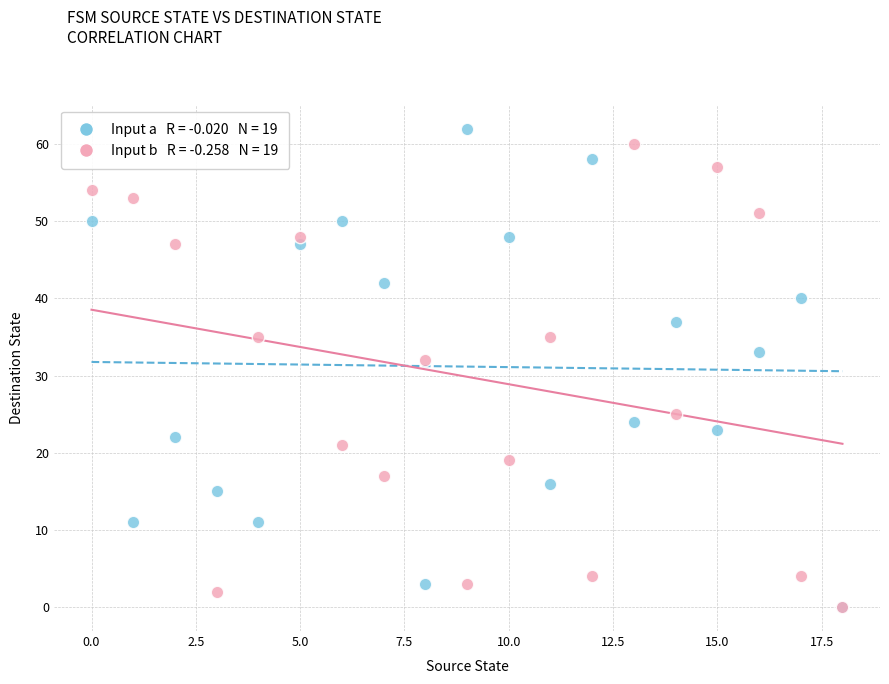

Across all series, what Y value is closest to 31?

32